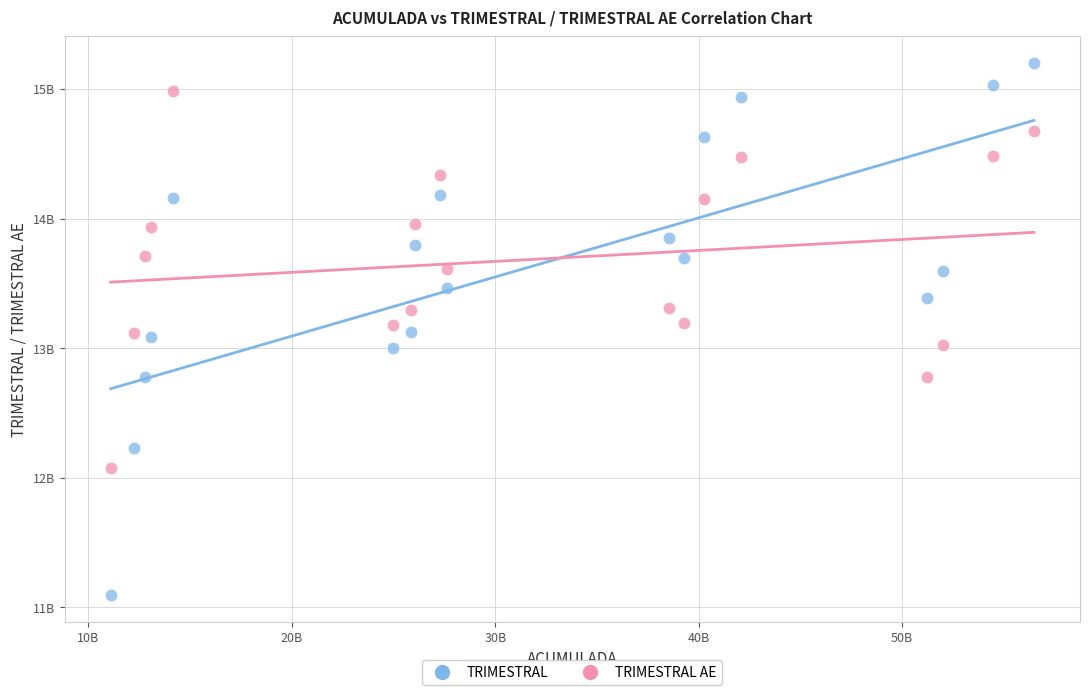

Which series reaches the minimum Y coordinate?

TRIMESTRAL